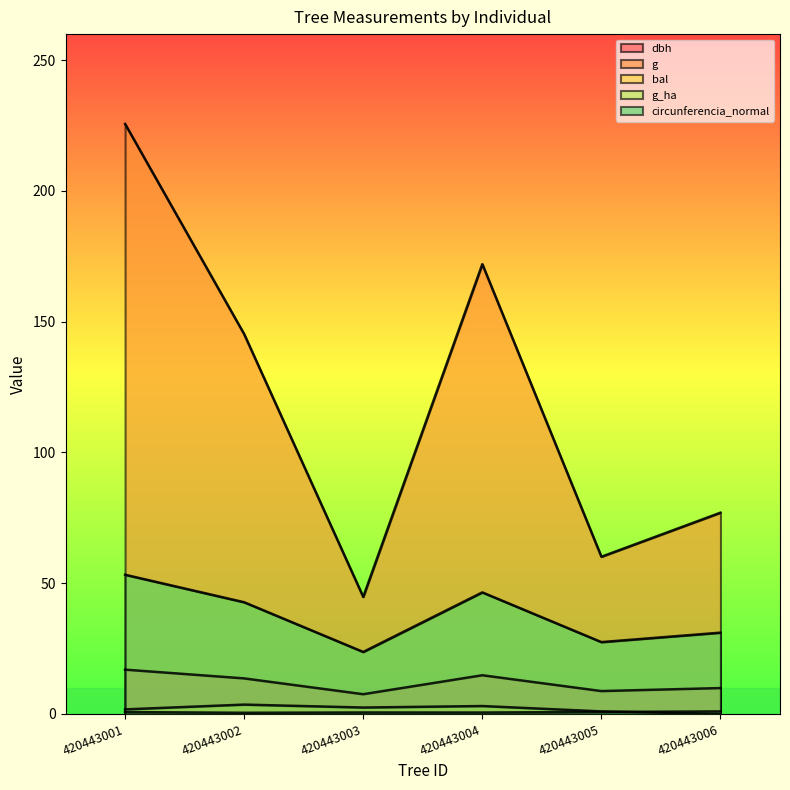

What is the total value across all series at 420443006?

119.0